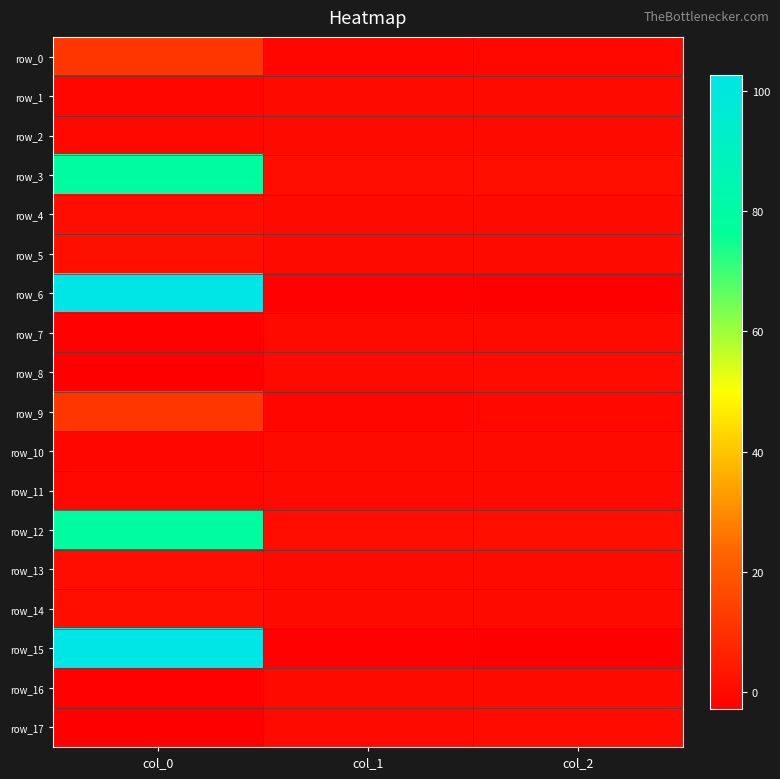

Reading right to left, extract all data points from this chart.

row_0: col_2=-0.4	col_1=-0.6	col_0=11.3
row_1: col_2=0.0	col_1=0.0	col_0=-0.6
row_2: col_2=0.0	col_1=0.0	col_0=-0.4
row_3: col_2=1.2	col_1=0.9	col_0=79.2
row_4: col_2=0.0	col_1=0.0	col_0=0.9
row_5: col_2=0.0	col_1=0.0	col_0=1.2
row_6: col_2=-2.8	col_1=-2.3	col_0=102.6
row_7: col_2=0.1	col_1=0.1	col_0=-2.3
row_8: col_2=0.1	col_1=0.1	col_0=-2.8
row_9: col_2=-0.4	col_1=-0.6	col_0=11.3
row_10: col_2=0.0	col_1=0.0	col_0=-0.6
row_11: col_2=0.0	col_1=0.0	col_0=-0.4
row_12: col_2=1.2	col_1=0.9	col_0=79.2
row_13: col_2=0.0	col_1=0.0	col_0=0.9
row_14: col_2=0.0	col_1=0.0	col_0=1.2
row_15: col_2=-2.8	col_1=-2.3	col_0=102.6
row_16: col_2=0.1	col_1=0.1	col_0=-2.3
row_17: col_2=0.1	col_1=0.1	col_0=-2.8